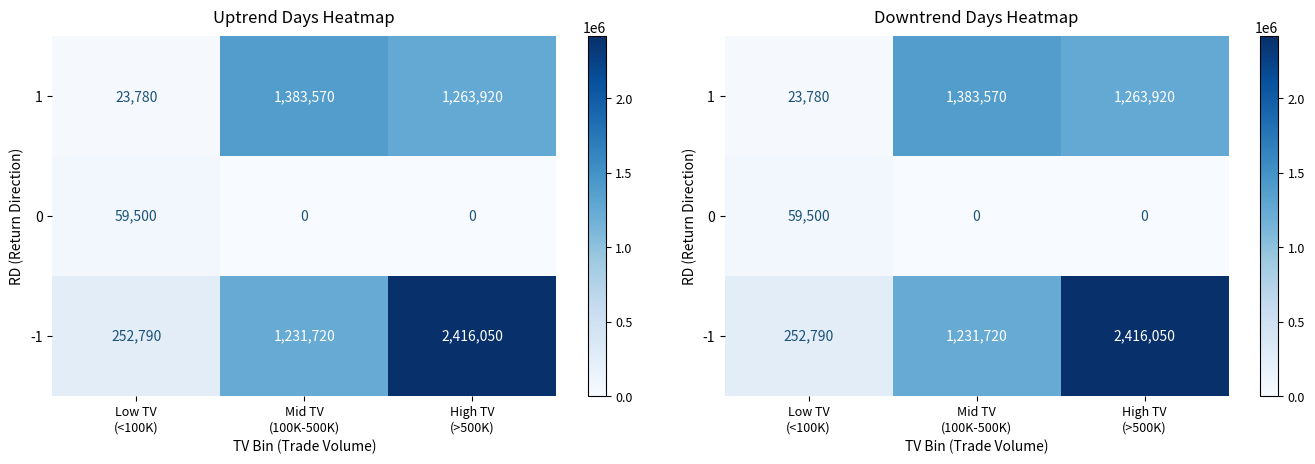

The 1 series shows 38197 at Low TV (<100K). True or false?

False